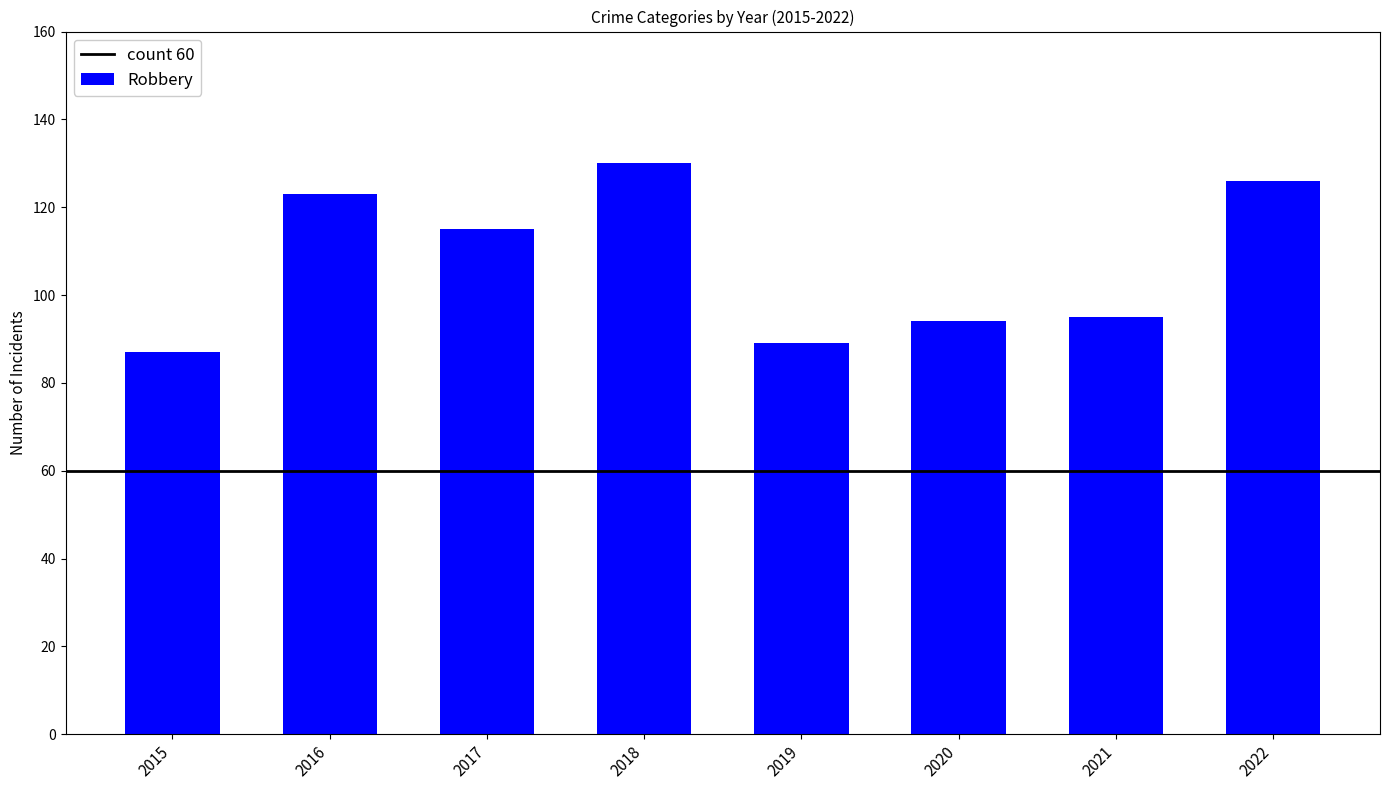

Reading left to right, transcribe all the data shown in this chart.

2015=87	2016=123	2017=115	2018=130	2019=89	2020=94	2021=95	2022=126